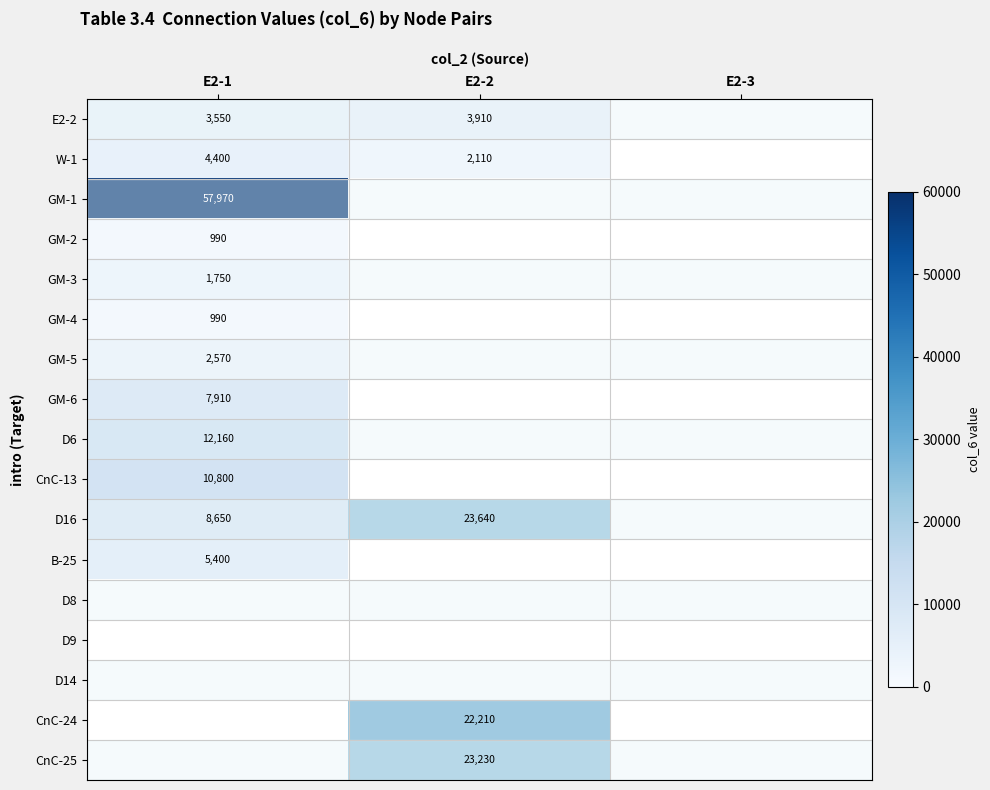

Is it true that GM-1 equals 34580 at E2-1?

False